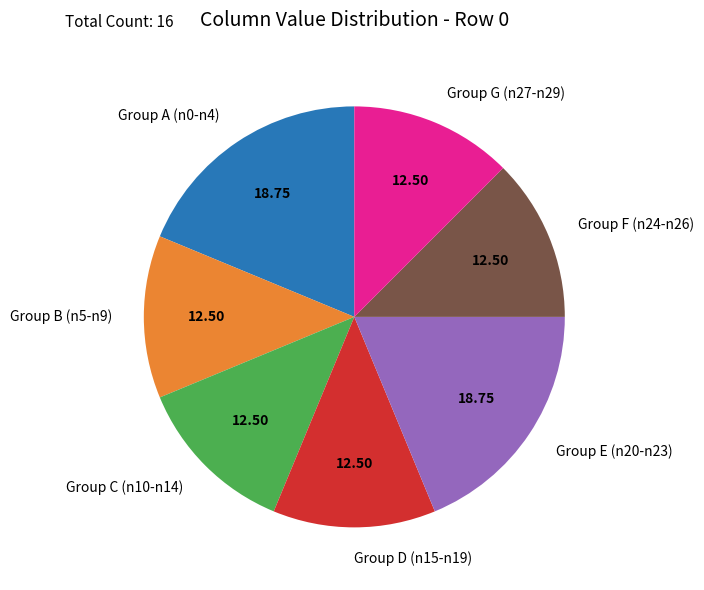

Does any single category account for the majority?

No